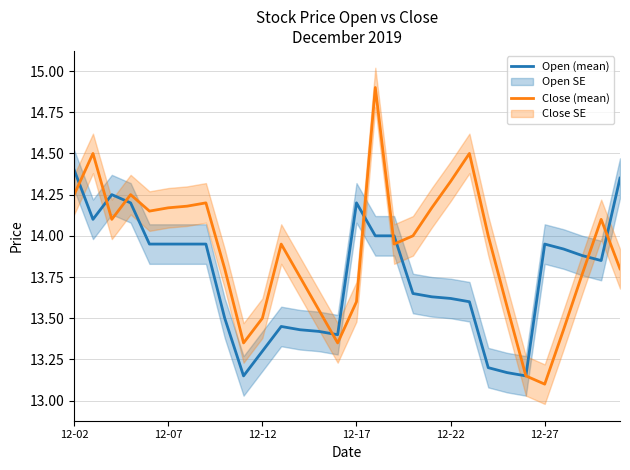

True or false: Close (mean) has a value of 13.1 at 12-27.

True